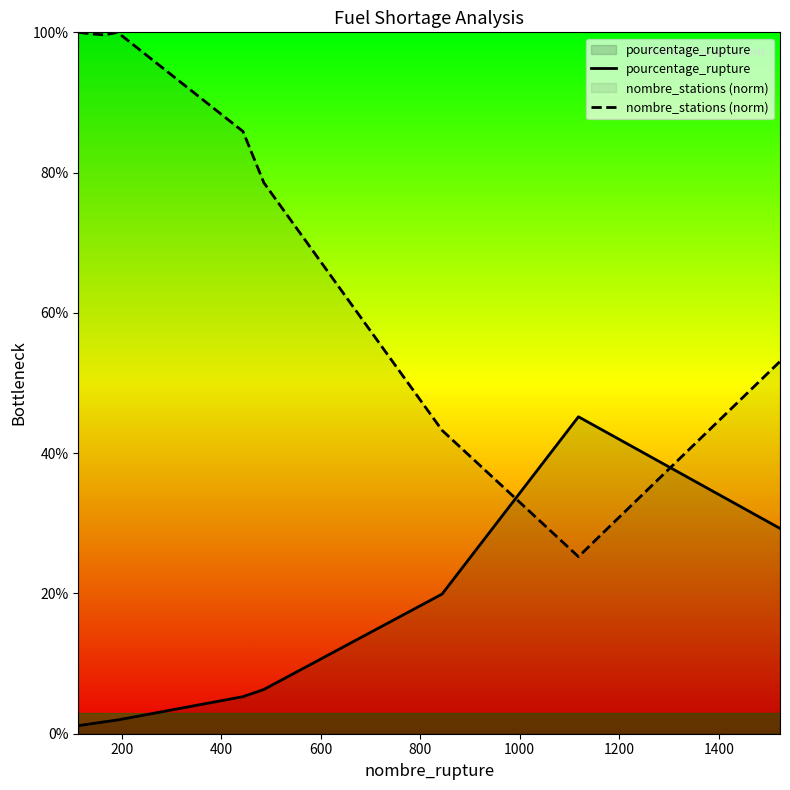

What is the highest value of the nombre_stations (norm) series?

100.0